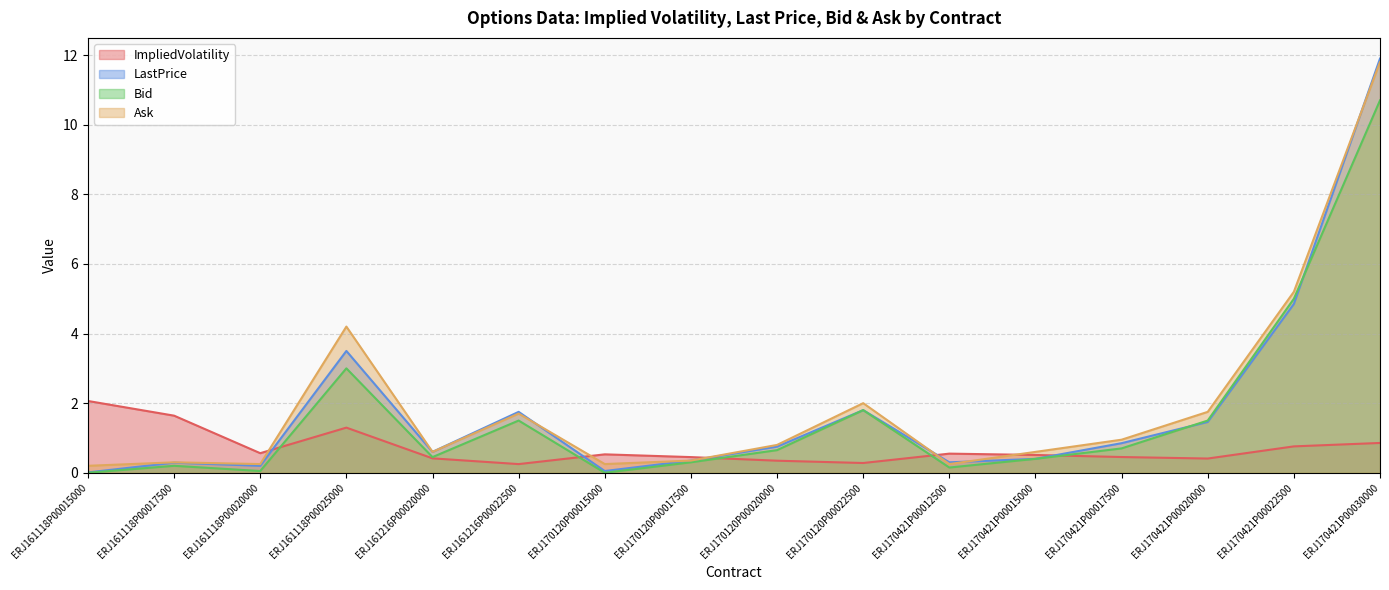

The Bid series shows 0.1 at ERJ161216P00020000. True or false?

False